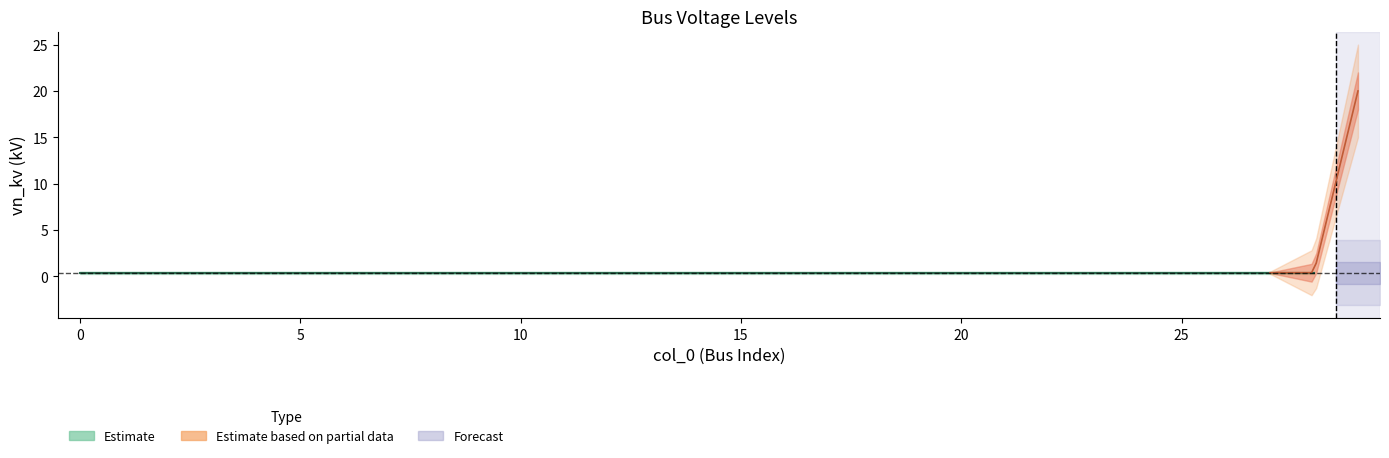

Which category has the highest value across all series?

29